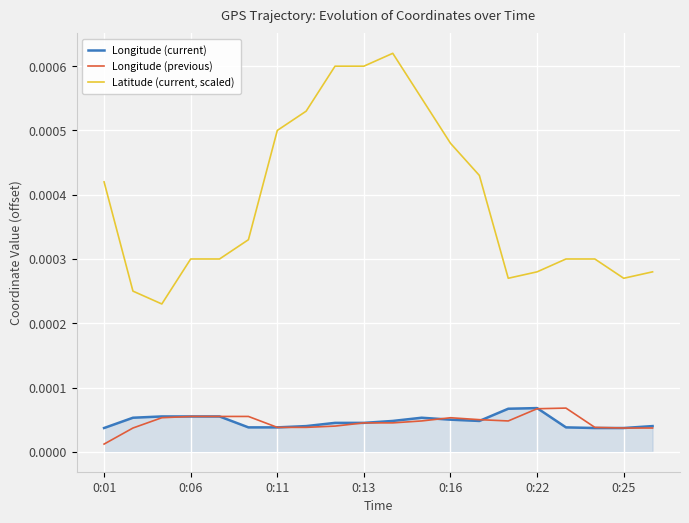

Which series has the largest range (max minus min)?

Latitude (current, scaled)